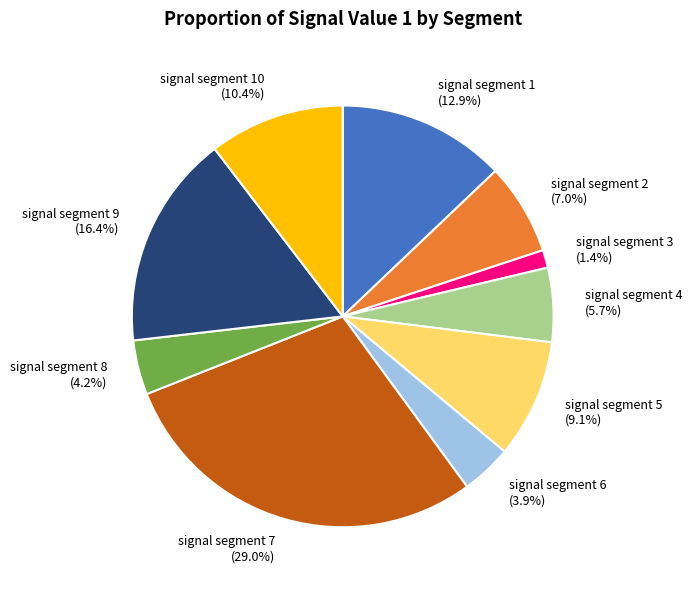

To the nearest percent, what is the average slice percentage?

10%